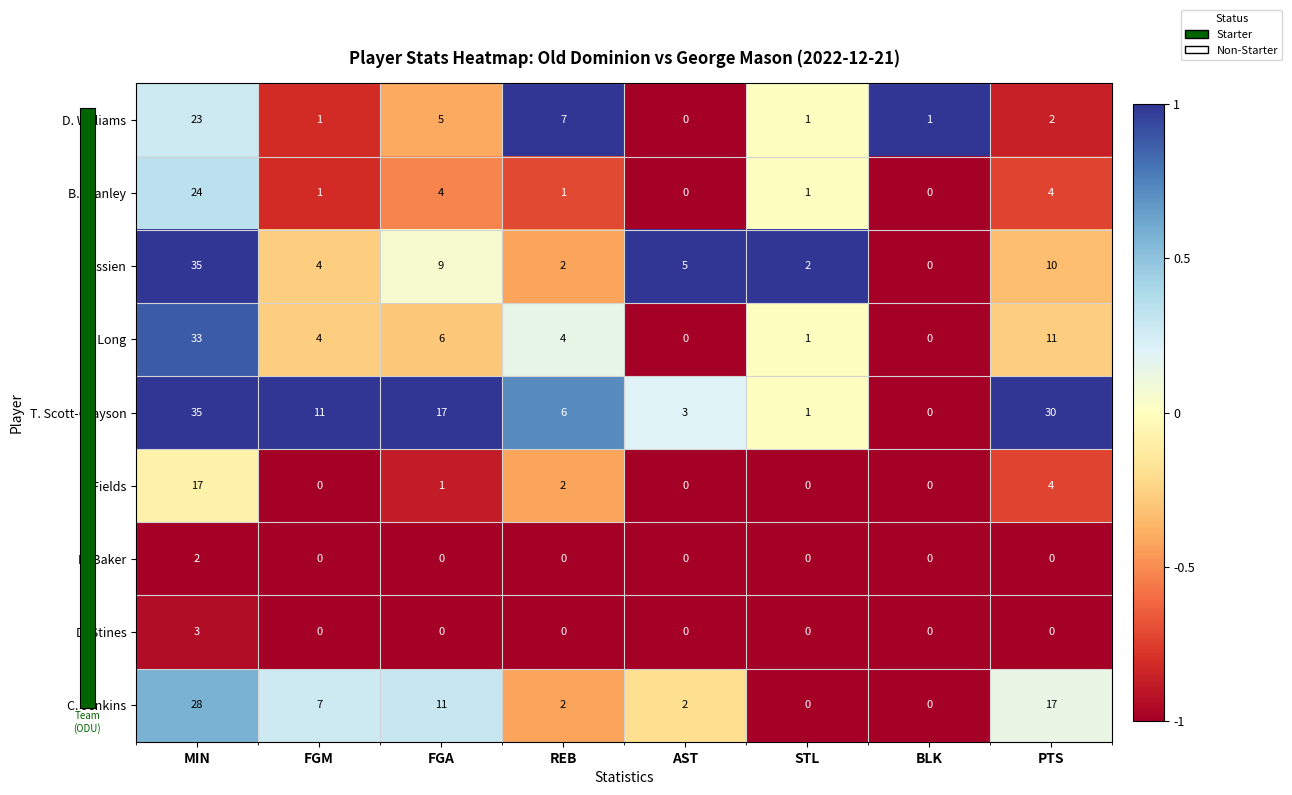

At which category is the sum across all series the highest?

MIN